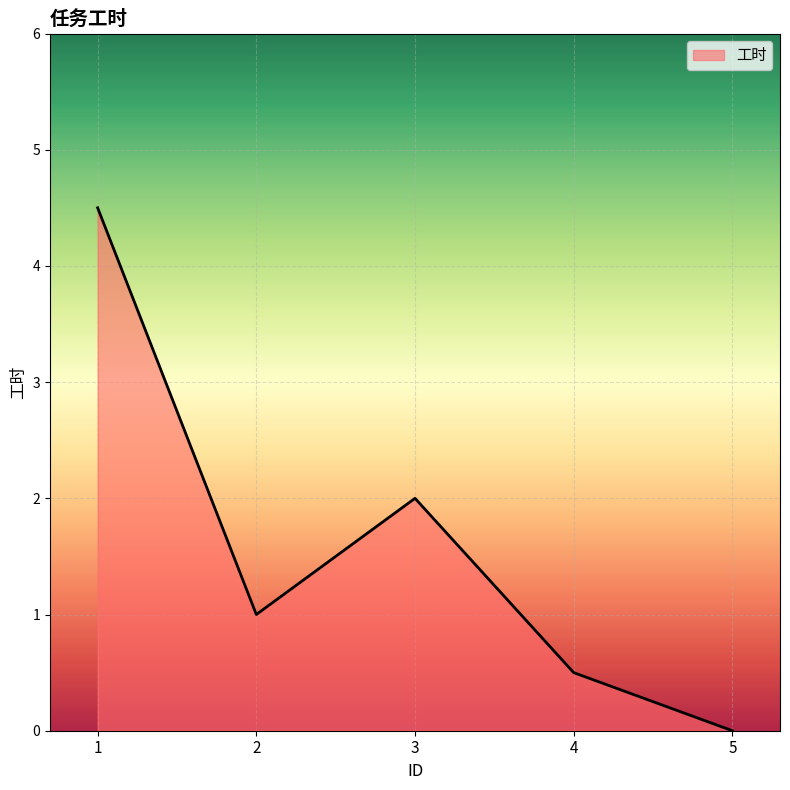

At which category does the data reach its first local peak?

3